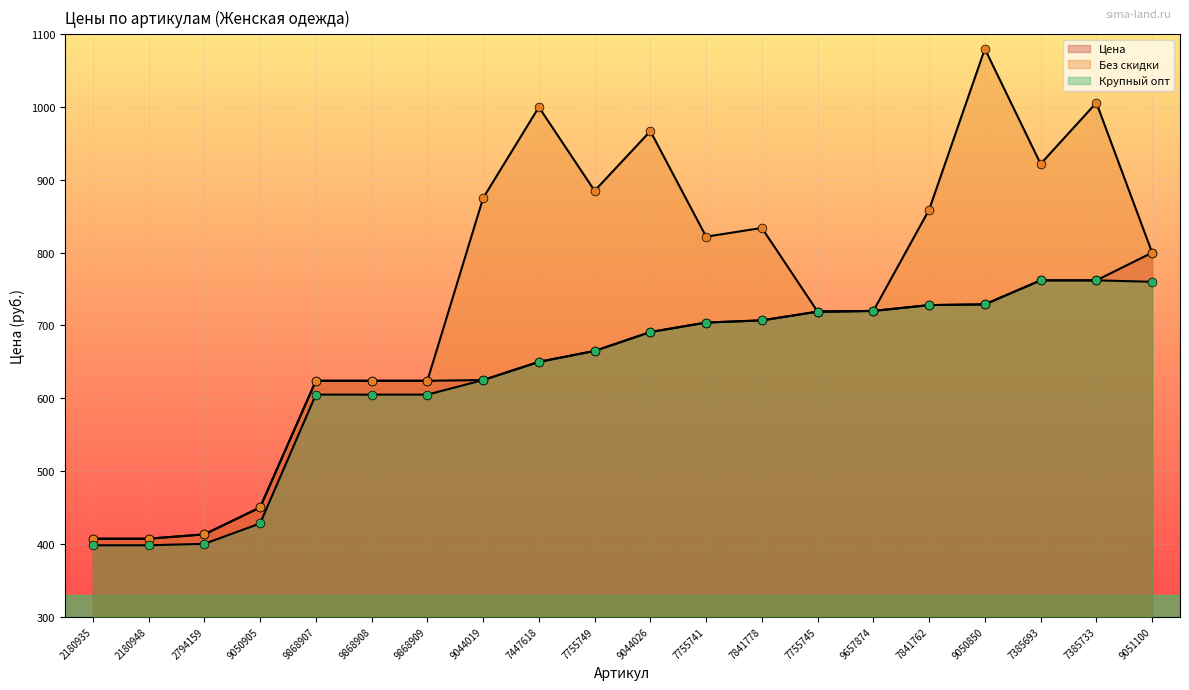

At which category is the sum across all series the highest?

9050850